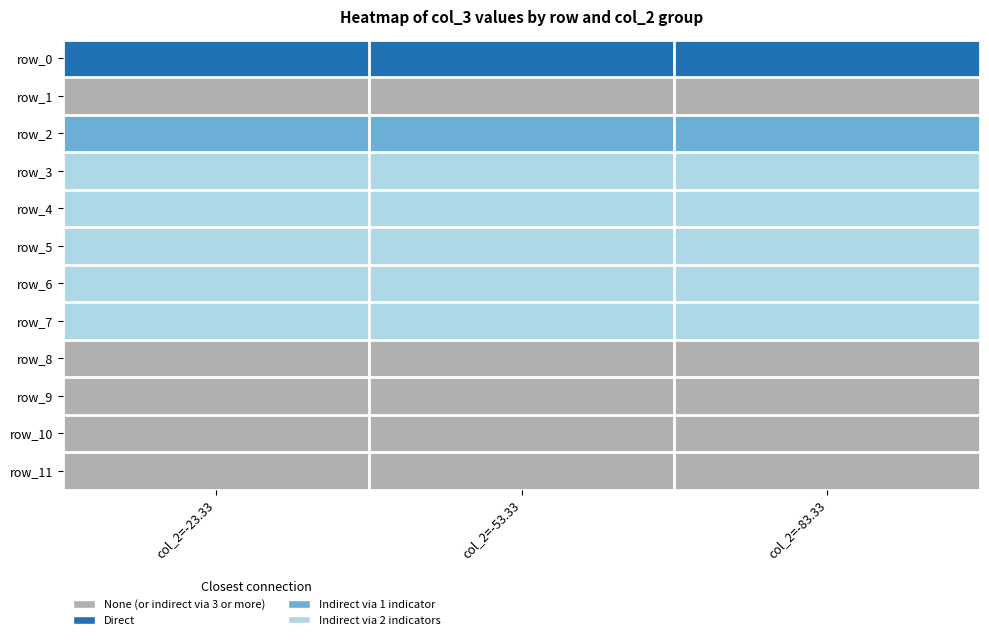

What is the spread (max minus min) of values at col_2=-83.33?

2.0